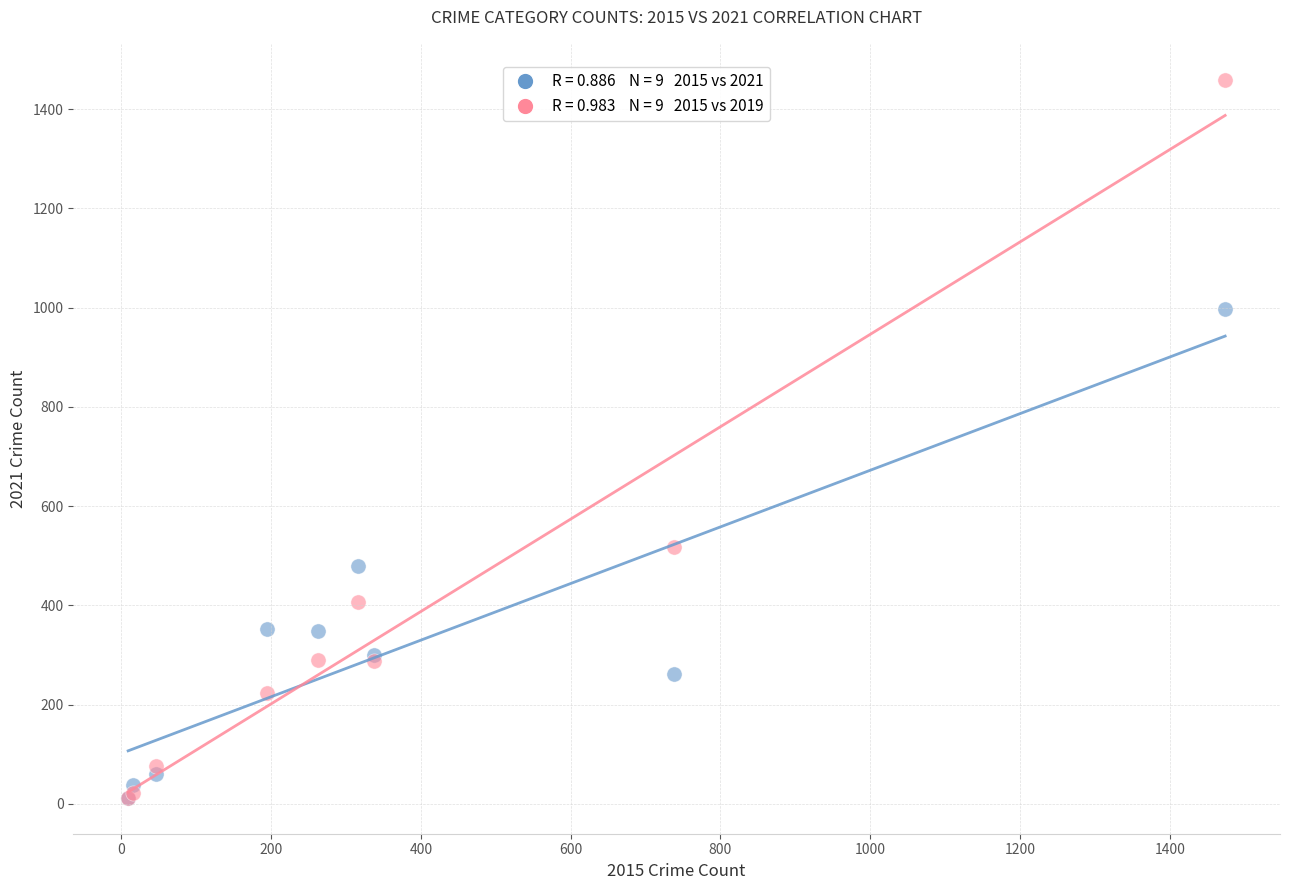

Across all series, what Y value is closest to 735?

517